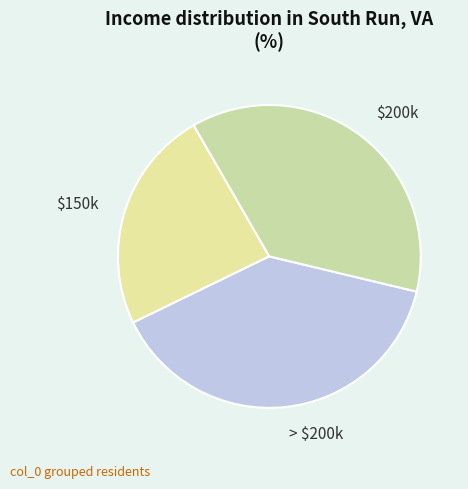

Which category has the smallest portion of the pie?

$150k